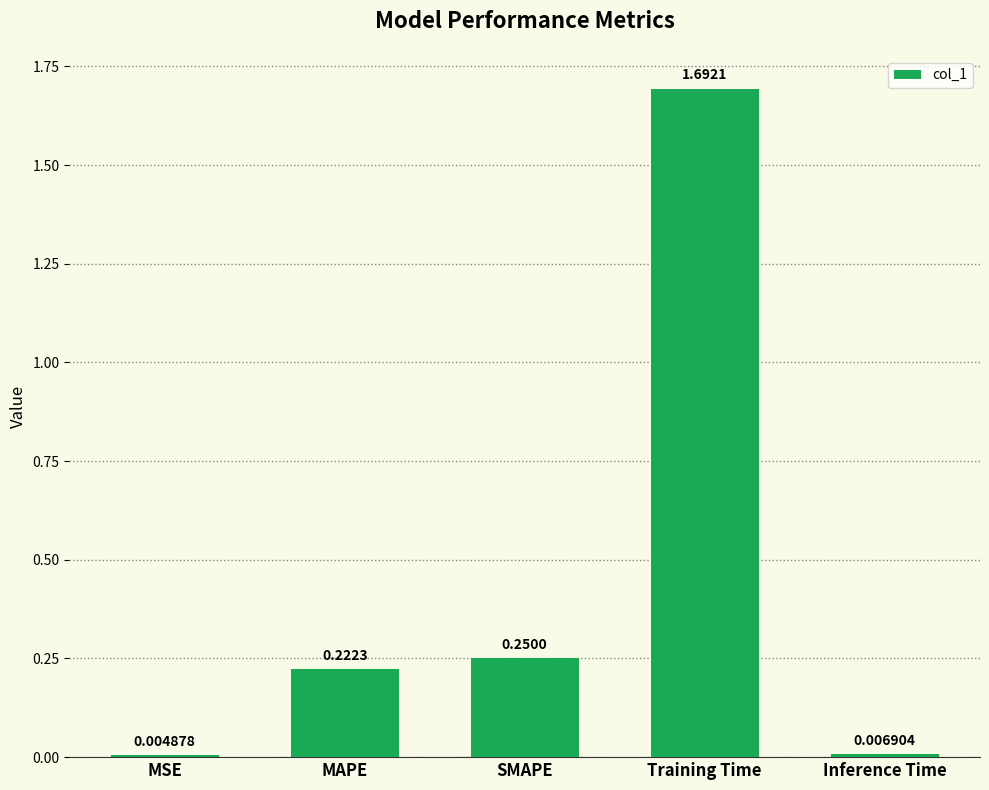

At which label is the value closest to 0?

MSE